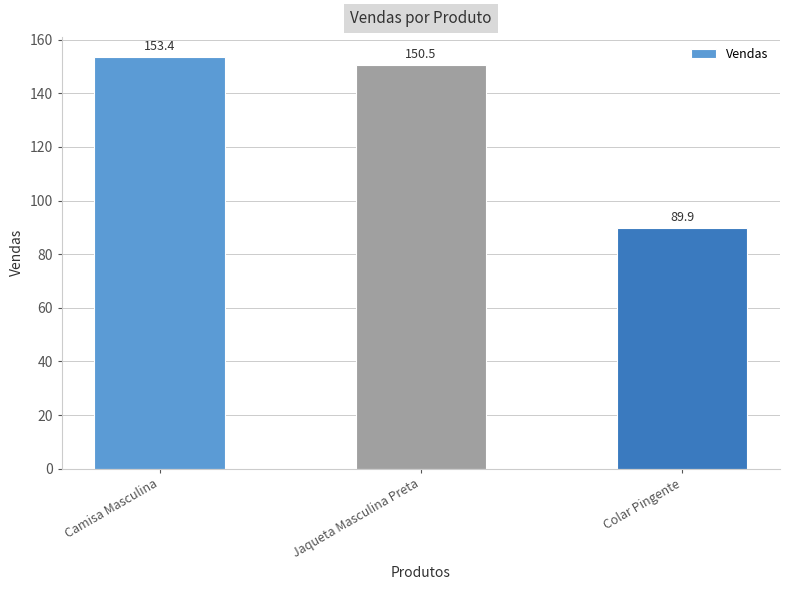

Rank the categories by value from lowest to highest.

Colar Pingente, Jaqueta Masculina Preta, Camisa Masculina